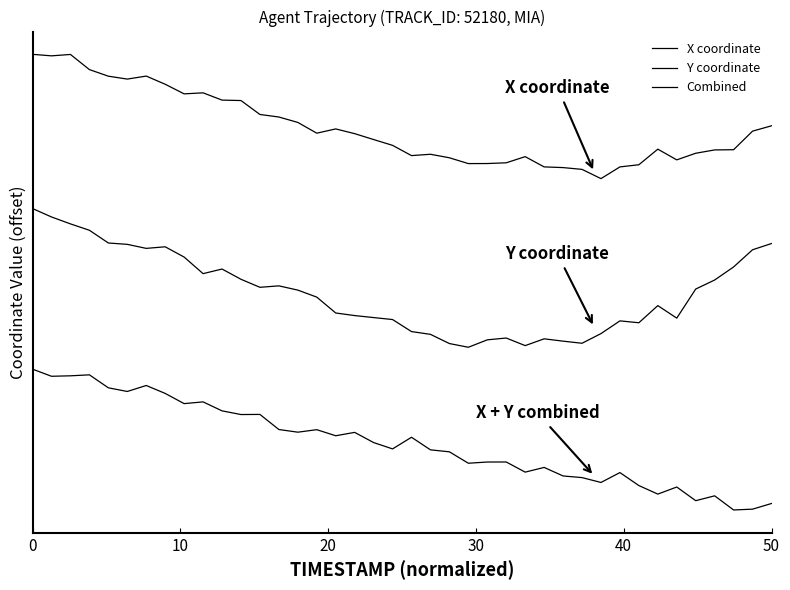

What is the difference between the maximum and minimum values in the Combined series?

0.9